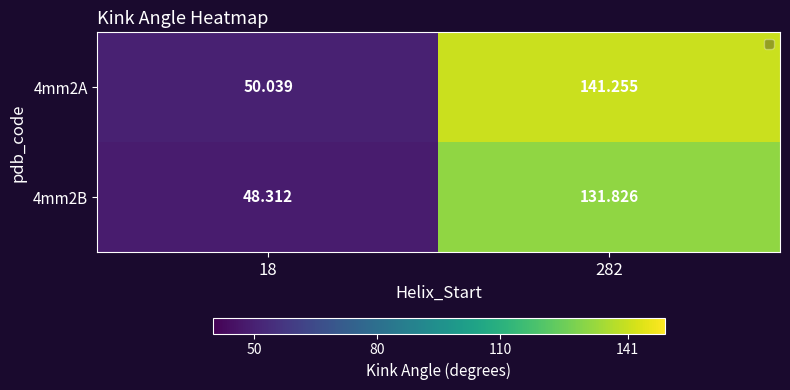

Which series has the widest spread of values?

4mm2A